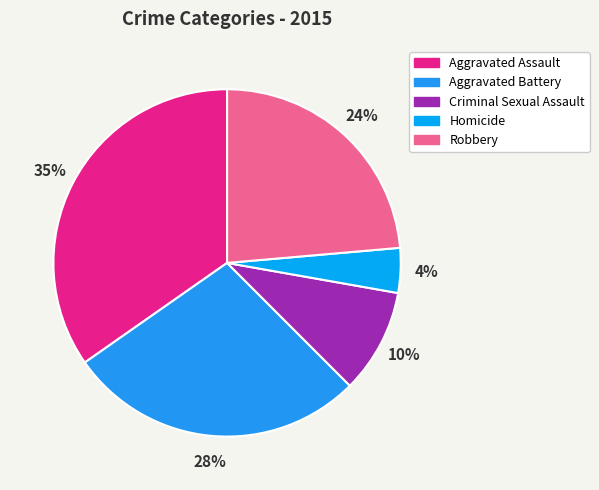

Count the number of slices in the pie.

5